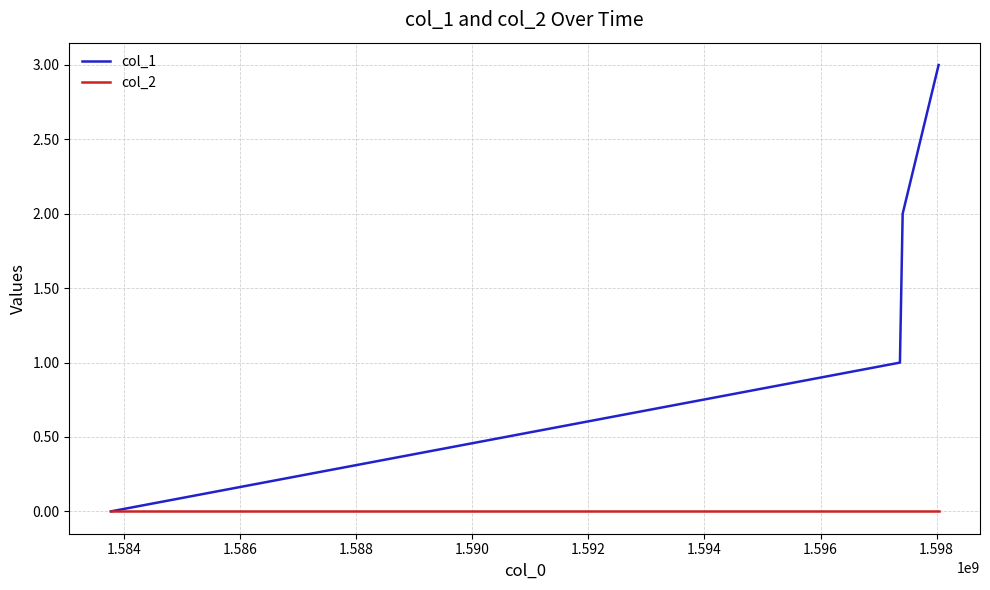

List the series in order of their peak value, highest first.

col_1, col_2